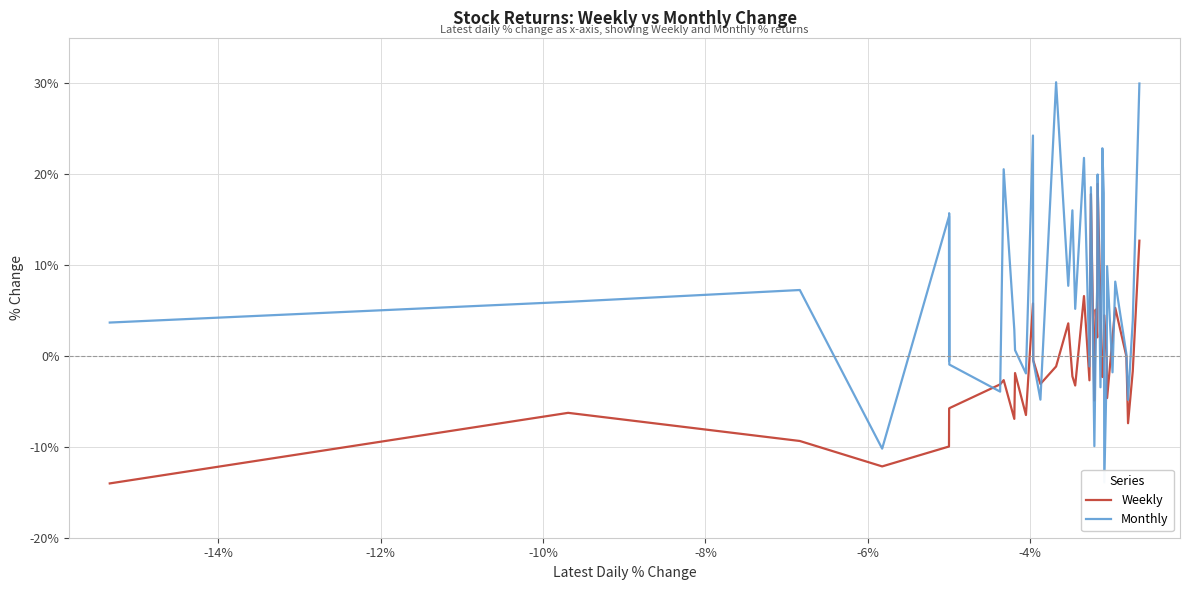

Which series has the widest spread of values?

Monthly